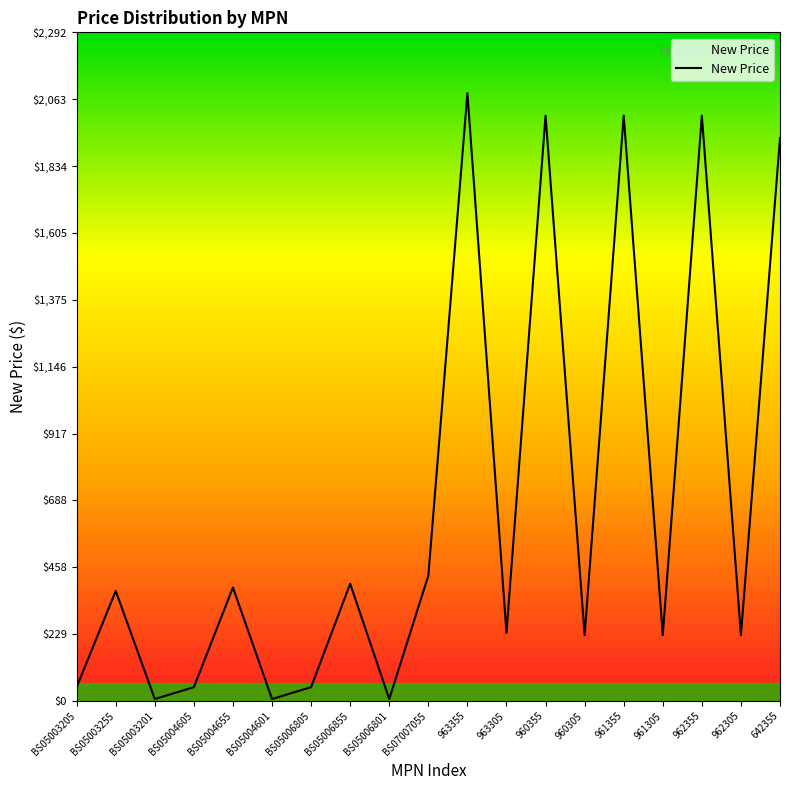

What is the difference between the maximum and minimum values?

2077.4